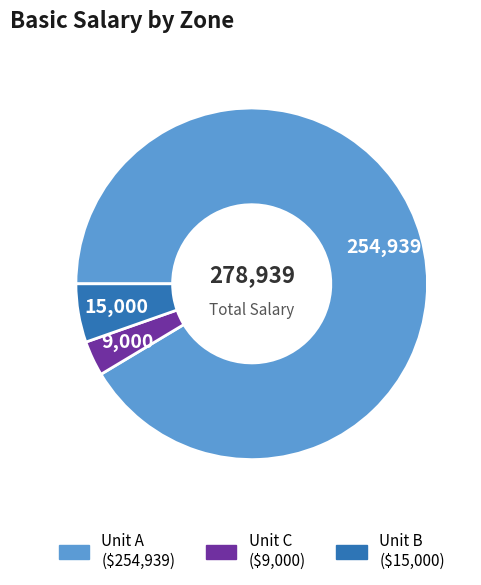

Does any single category account for the majority?

Yes